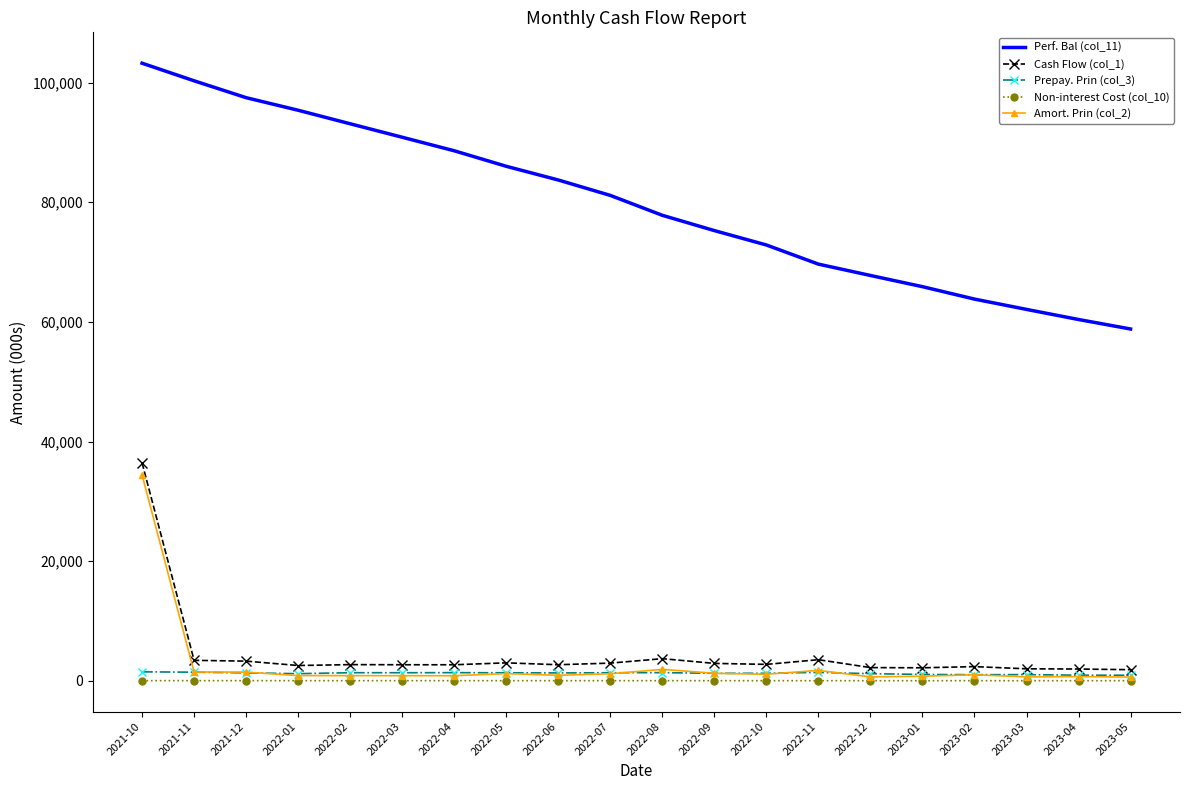

True or false: Perf. Bal (col_11) and Amort. Prin (col_2) intersect in this chart.

False